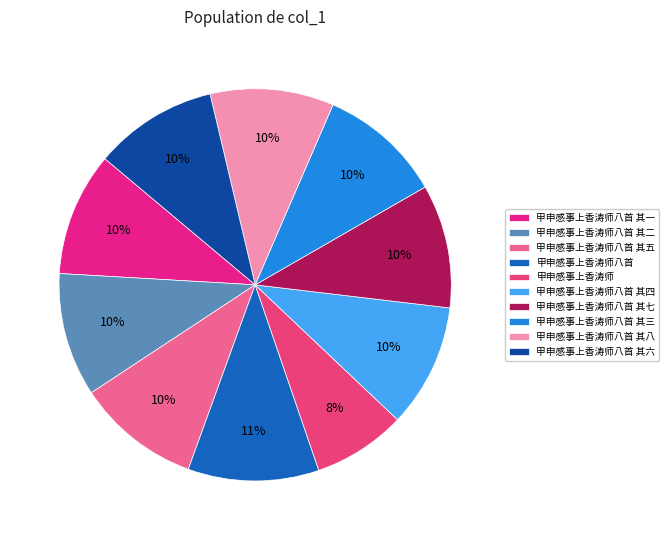

To the nearest percent, what percentage of the pie is 甲申感事上香涛师八首 其三?

10%